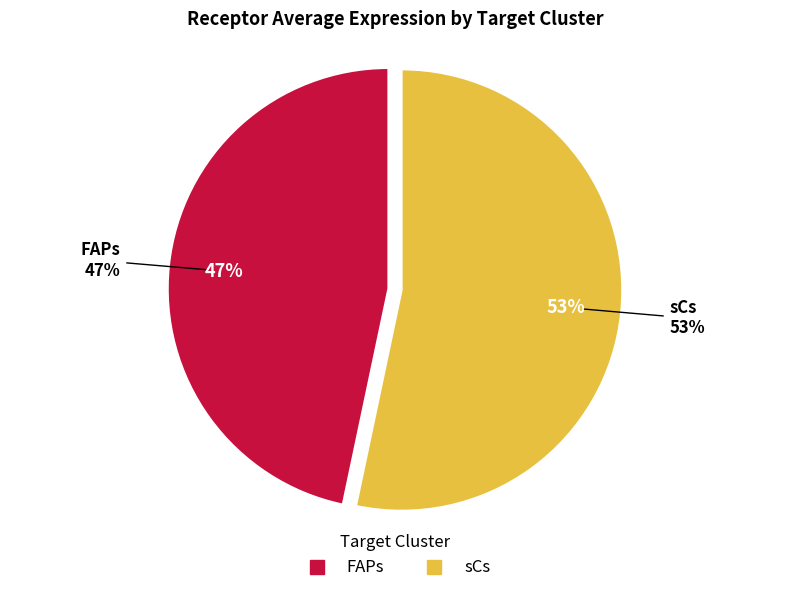

What is the smallest slice in the pie chart?

FAPs